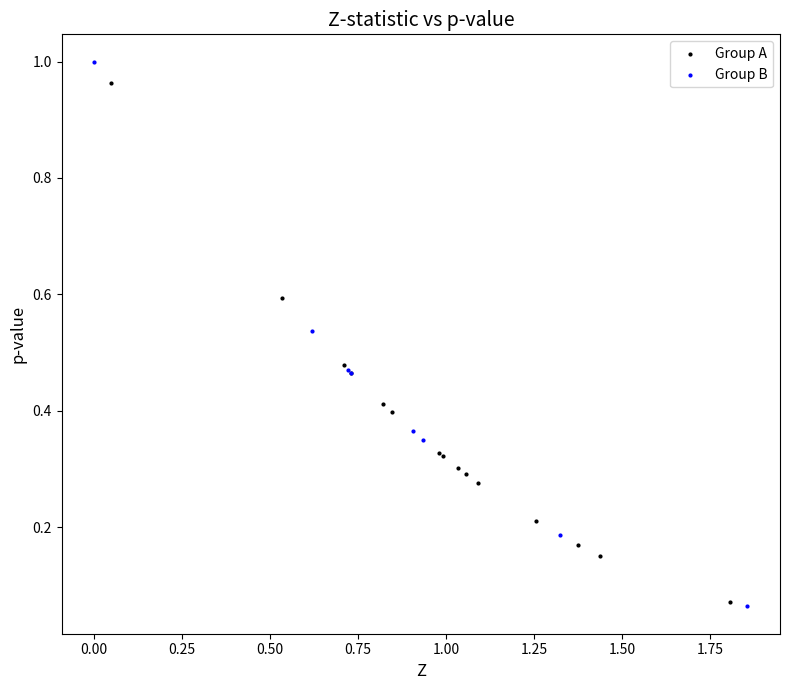

Which series has the widest spread of Y values?

Group B